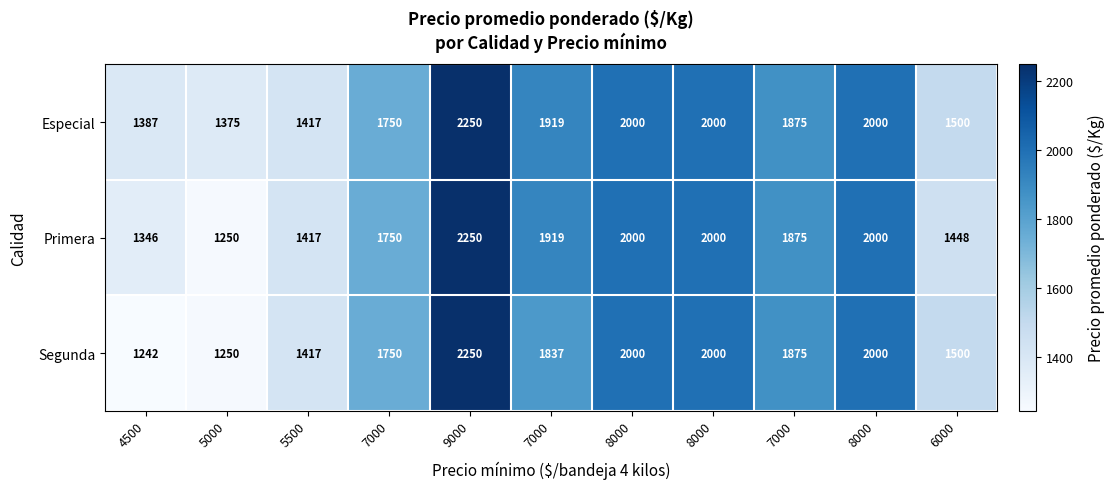

How many series are shown in this chart?

3